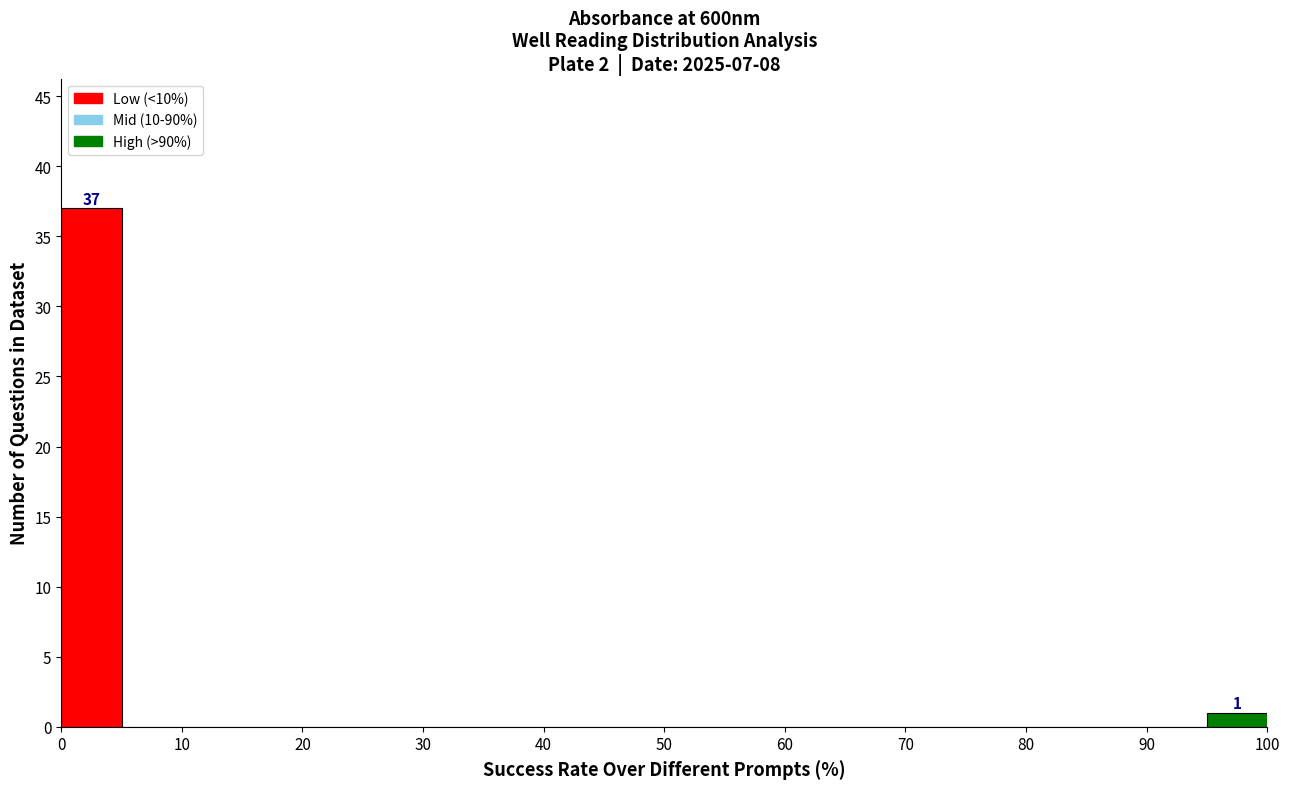

Which range on the x-axis has the tallest bar?

0 to 5